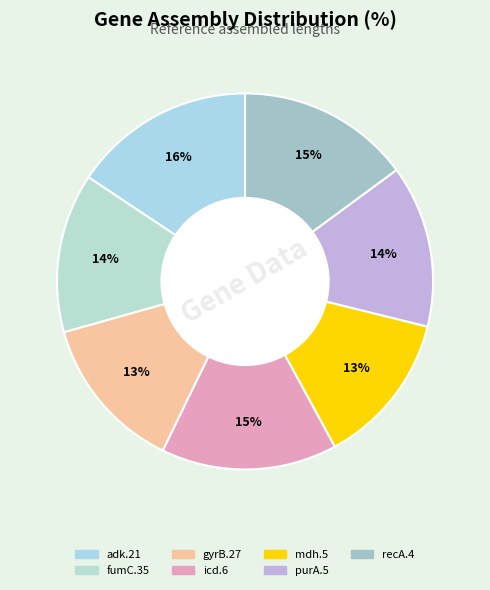

What is the total percentage of adk.21 and gyrB.27?

29.1%